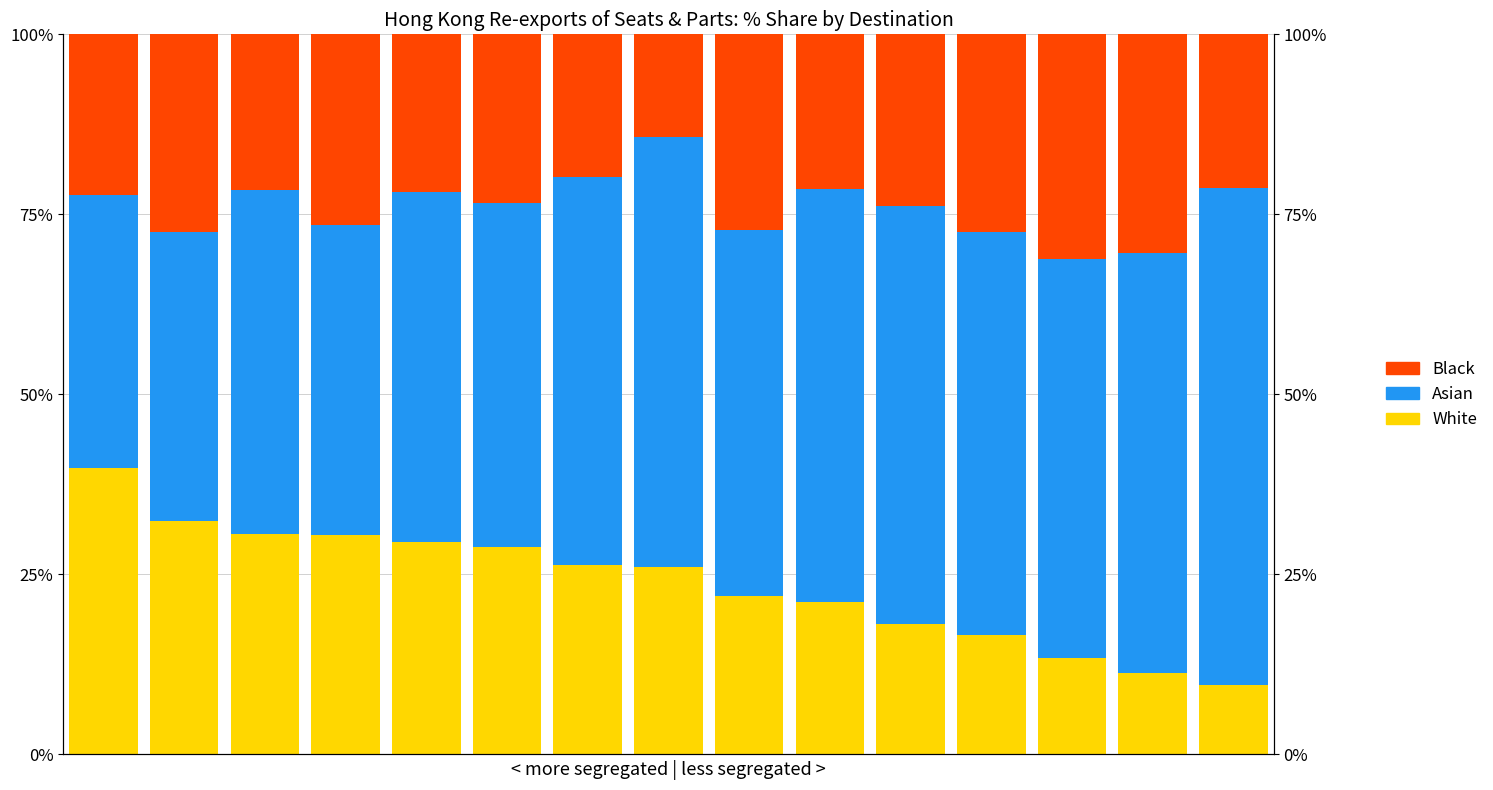

The value of Asian at 1 is 57.2. True or false?

False